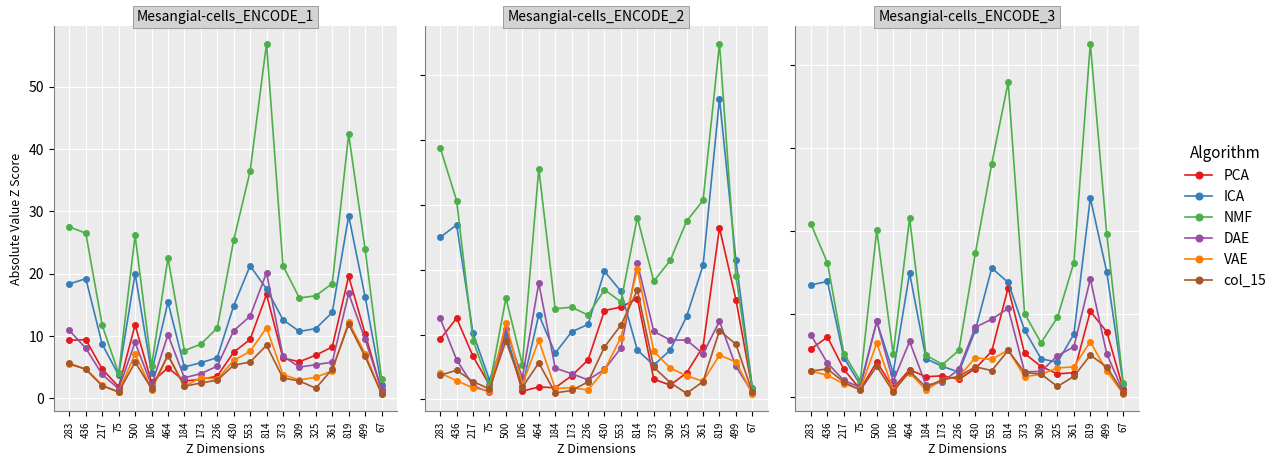

What is the label of the 7th point from the left?

464